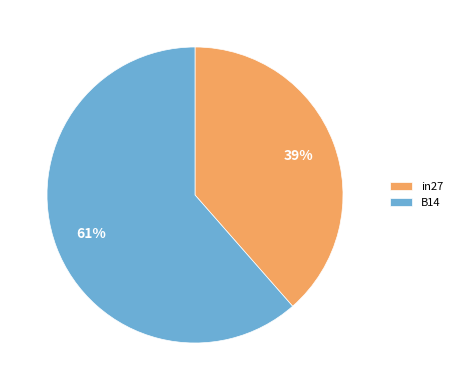

To the nearest percent, what is the combined percentage of B14 and in27?

100%